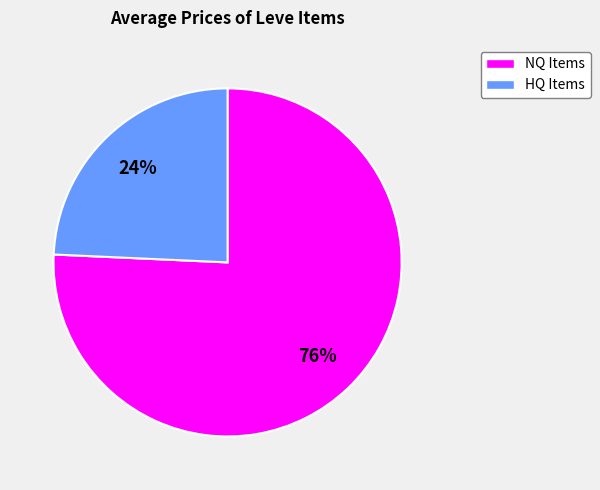

To the nearest percent, what is the average slice percentage?

50%